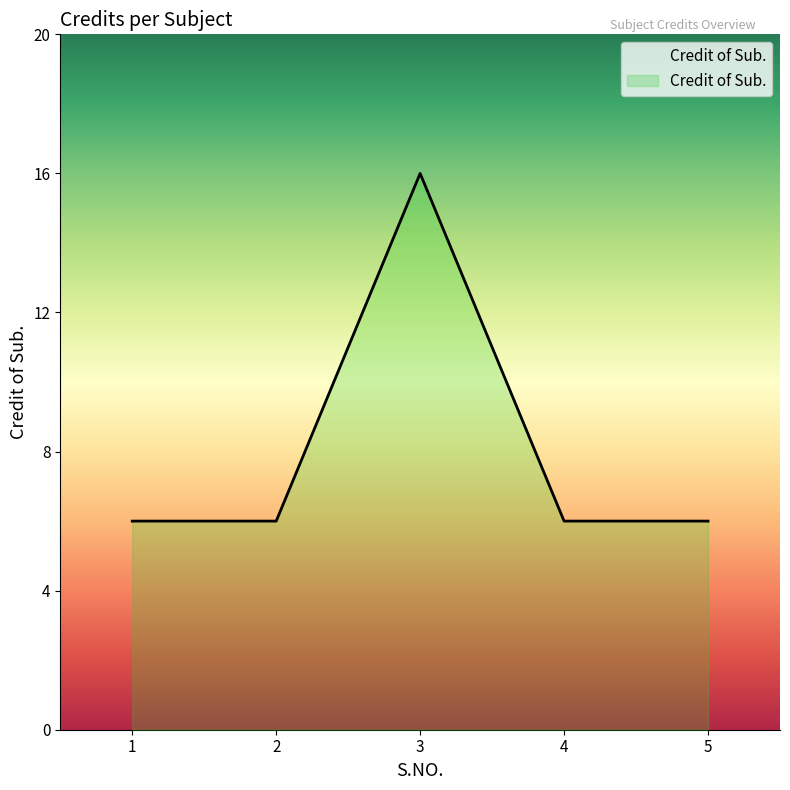

What is the approximate value at 1, to the nearest 5?

5